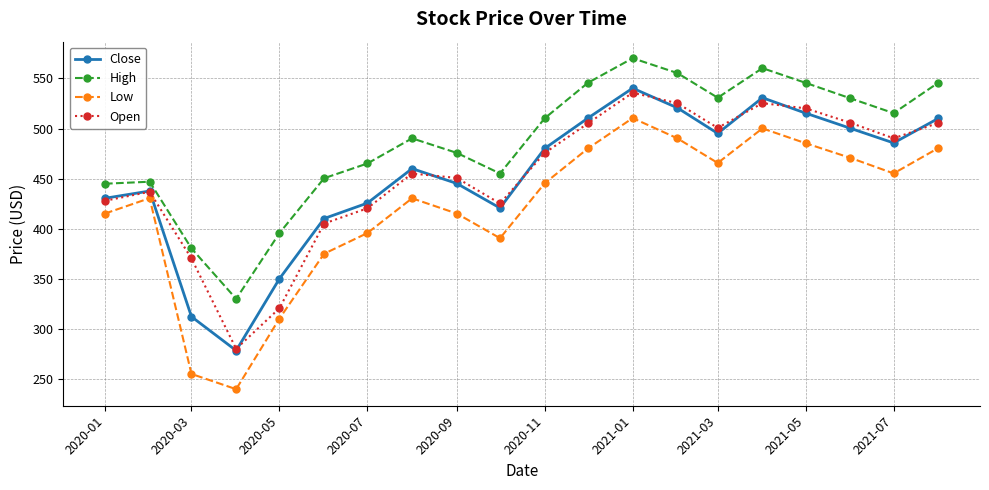

What is the lowest value of the Open series?

280.3